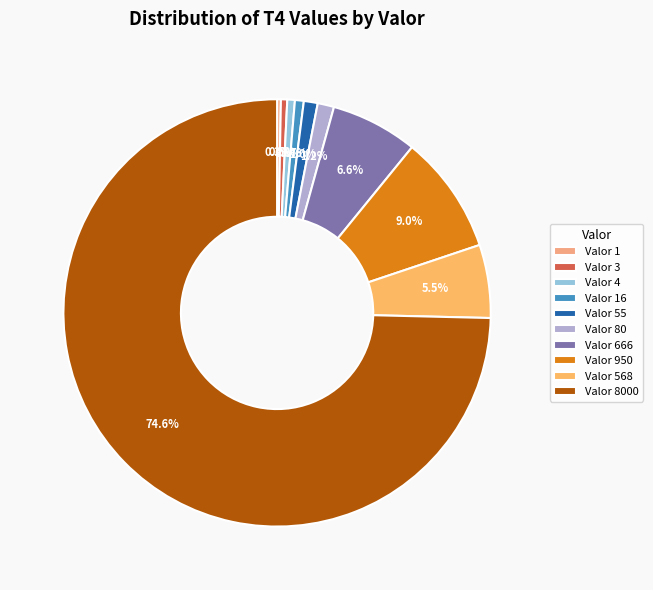

What is the smallest slice in the pie chart?

1